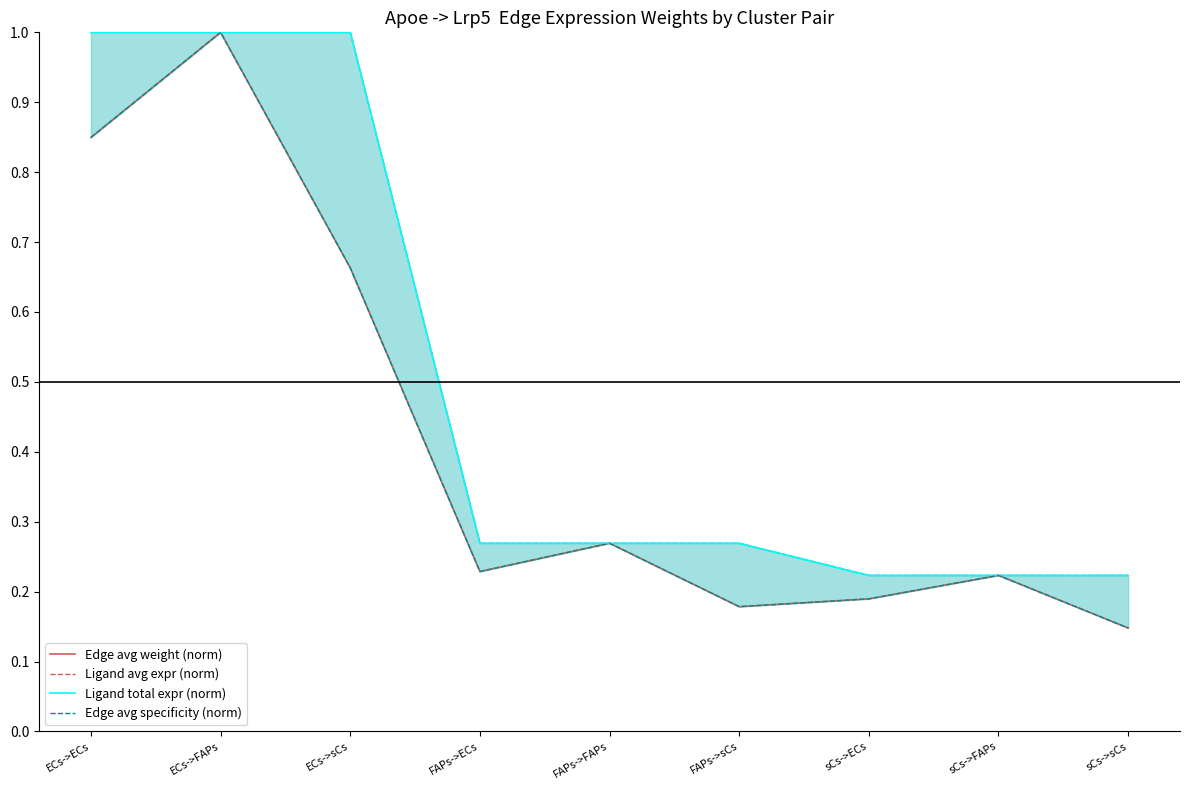

What is the difference between the second highest and second lowest values in the Edge avg weight (norm) series?

0.7